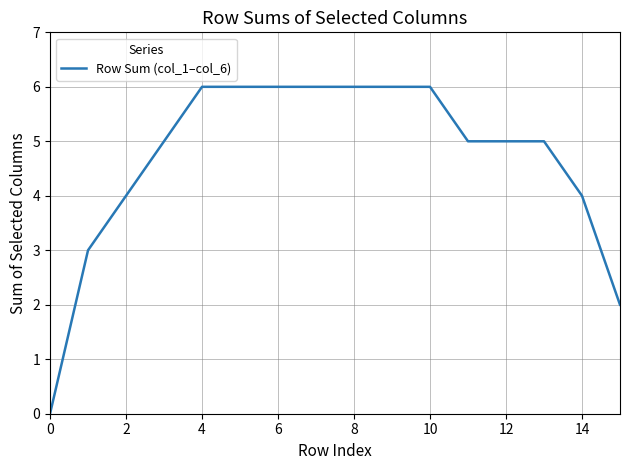

What is the difference between the maximum and minimum values?

6